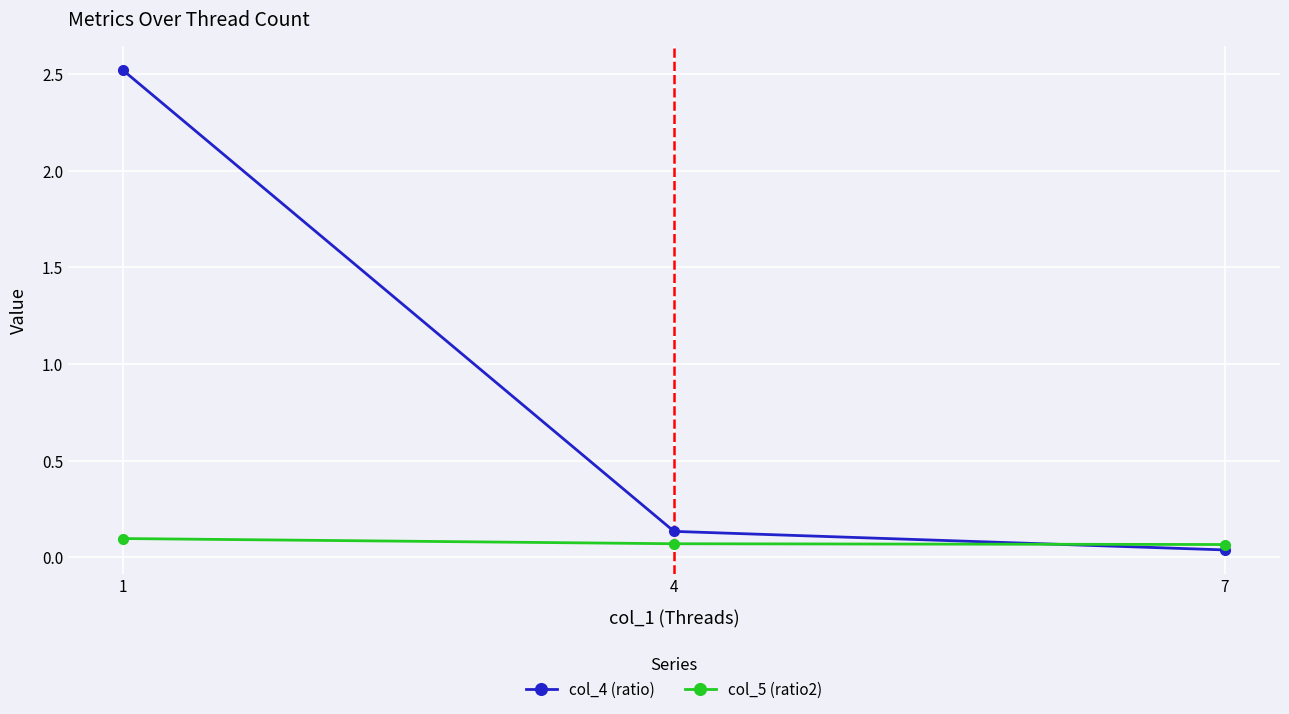

Where is col_4 (ratio) nearest to the value 1?

4